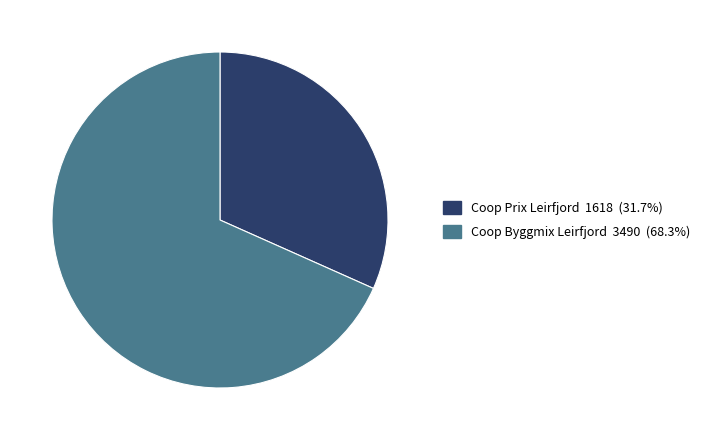

Does any single category account for the majority?

Yes